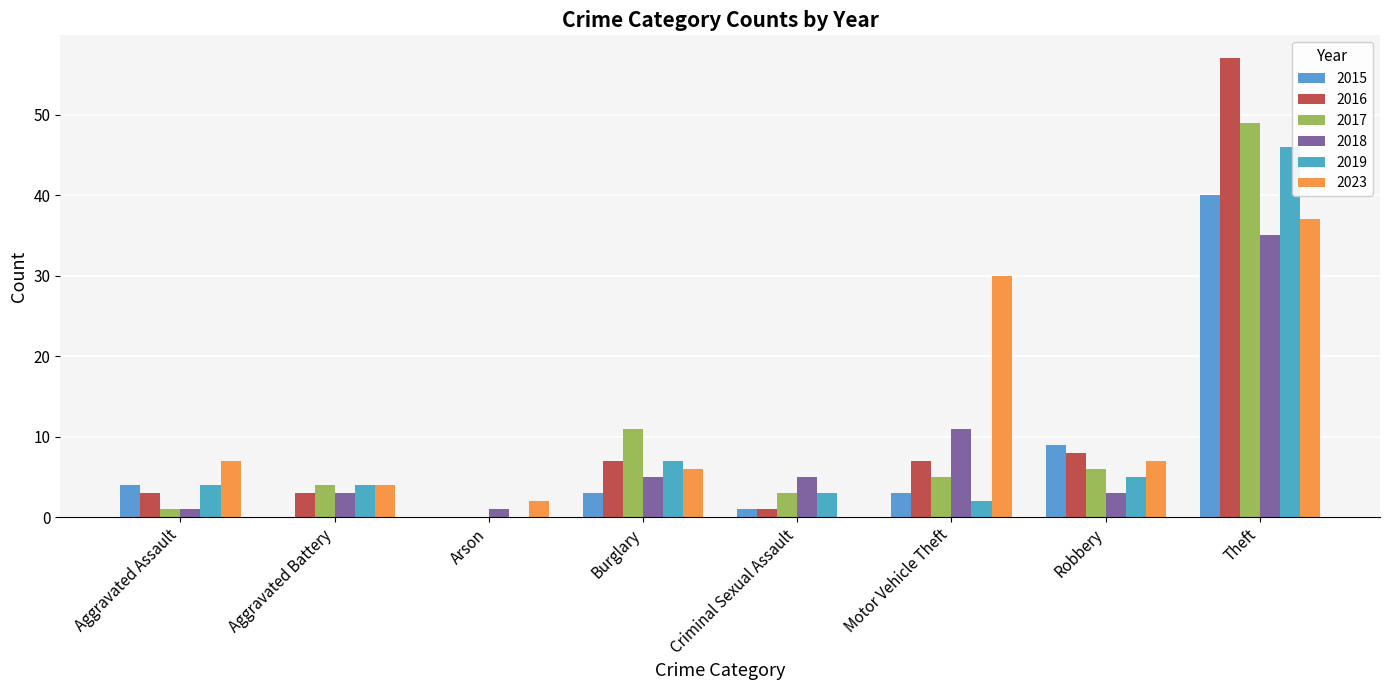

What is the maximum value shown in the chart?

57